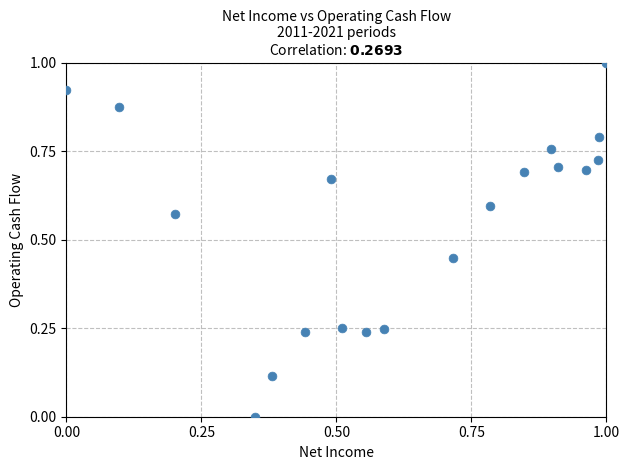

What is the range of Y values (max minus min)?

1.0